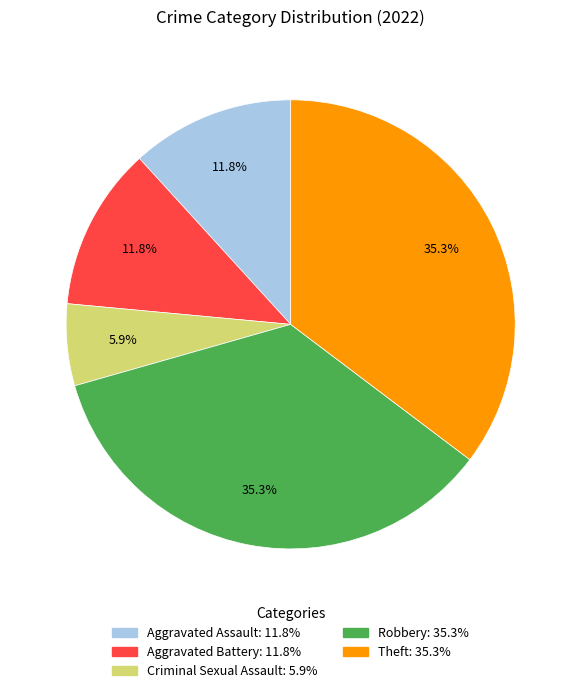

What is the smallest slice in the pie chart?

Criminal Sexual Assault